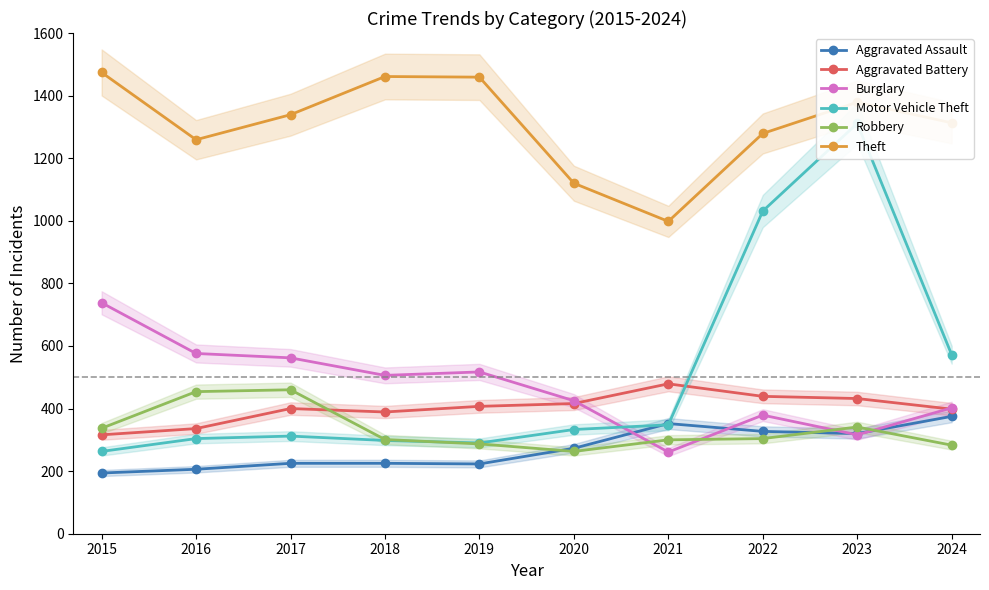

After their last crossing, which series has the higher values: Robbery or Aggravated Assault?

Aggravated Assault